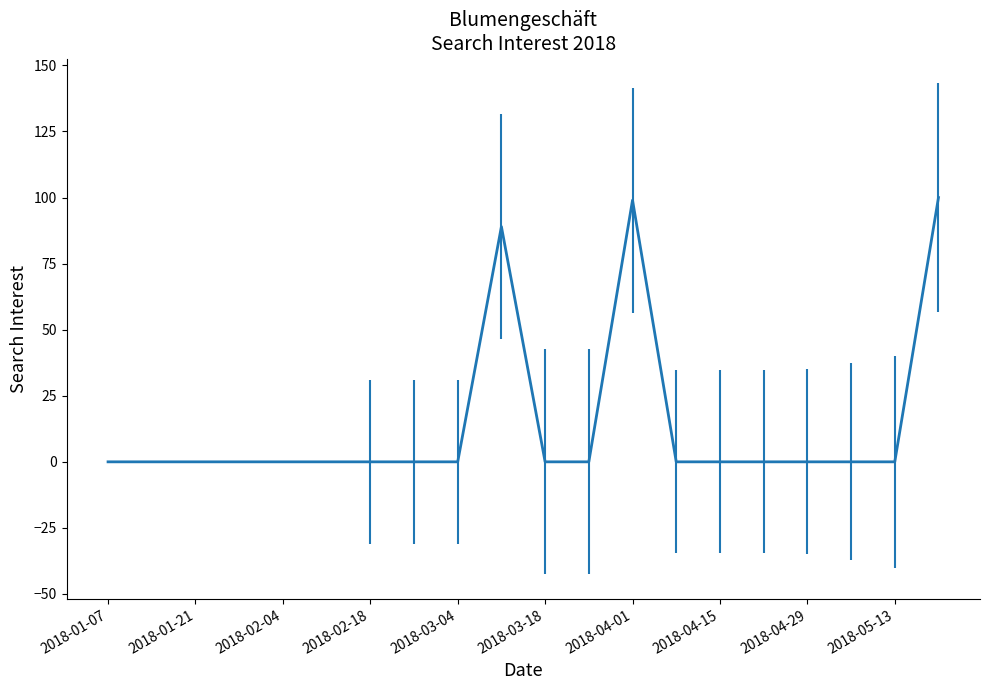

Reading right to left, transcribe all the data shown in this chart.

100	0	0	0	0	0	0	99	0	0	89	0	0	0	0	0	0	0	0	0